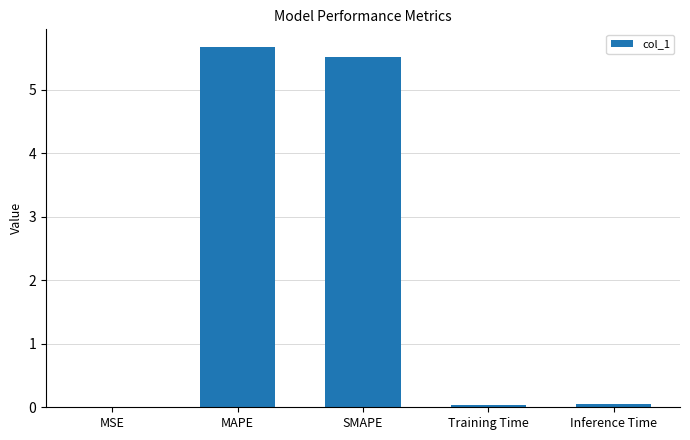

What is the maximum value shown in the chart?

5.7